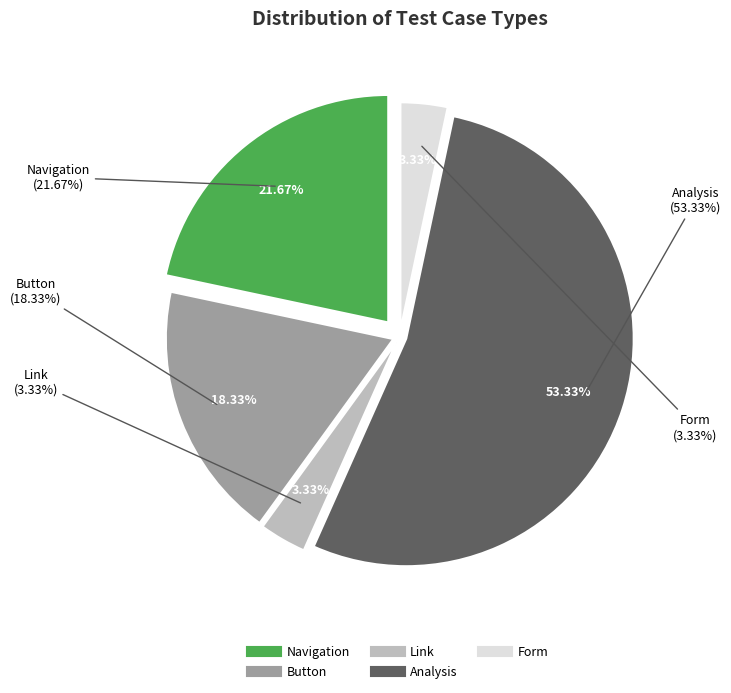

Which slice is the smallest?

Link